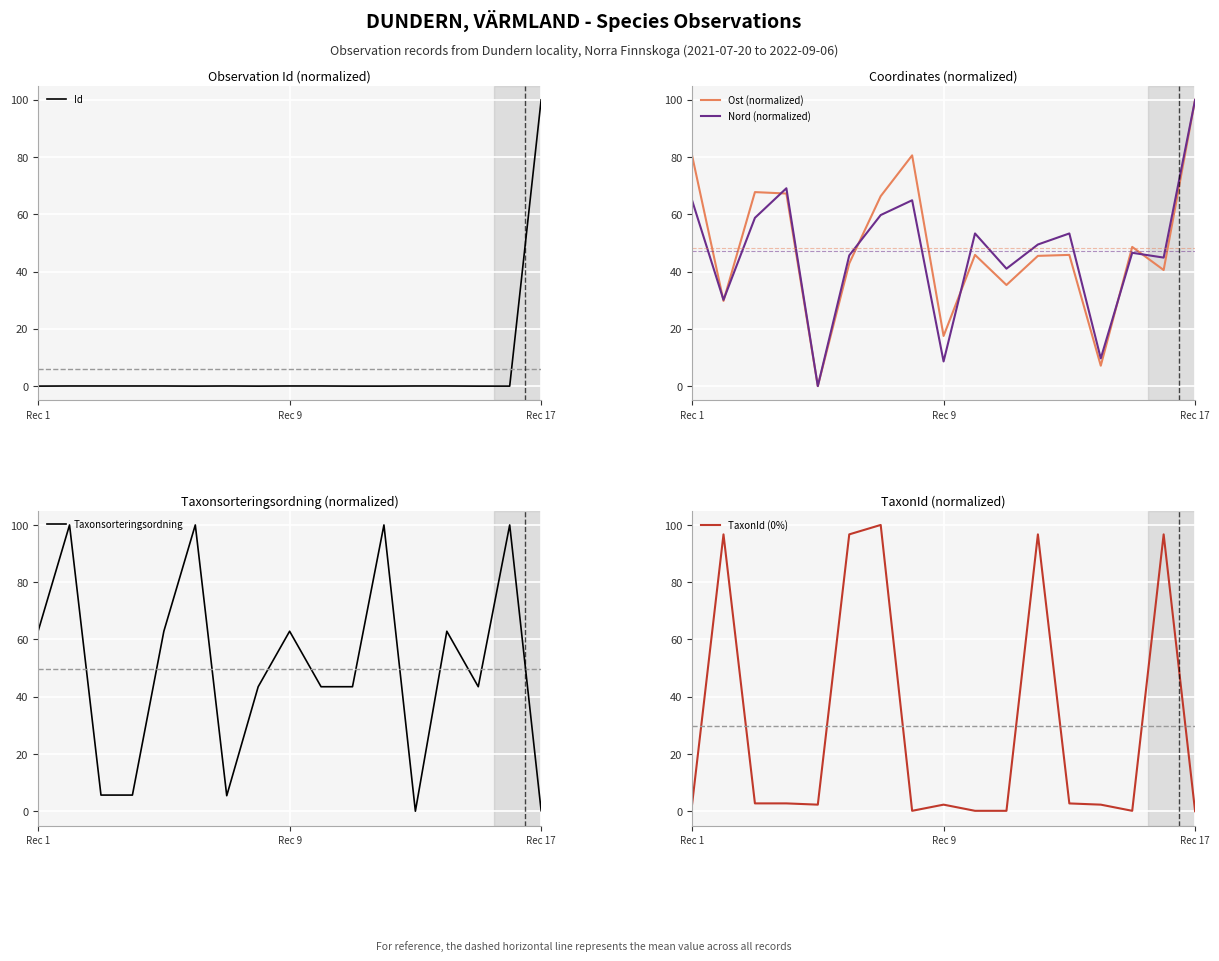

At which label does Taxonsorteringsordning reach its minimum?

12